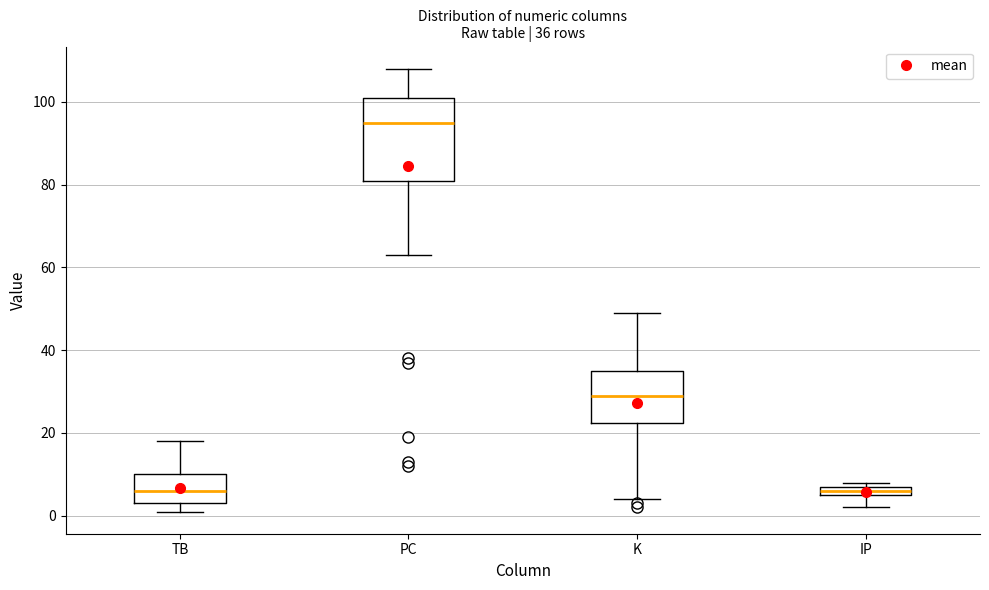

Comparing the boxes themselves (not the whiskers), which one is the tallest?

PC